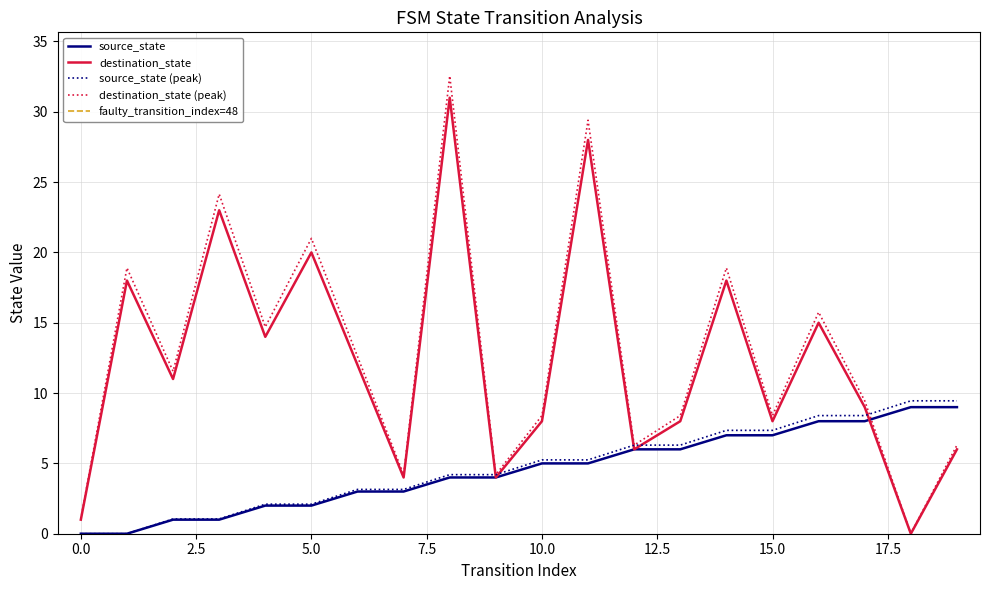

The value of destination_state at 19 is 6.0. True or false?

True